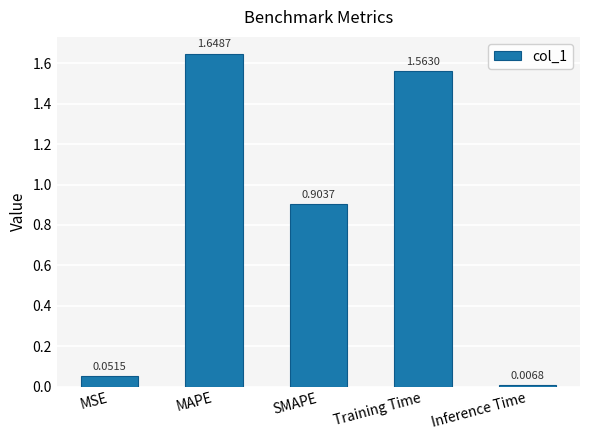

Which label corresponds to the smallest value in the chart?

Inference Time